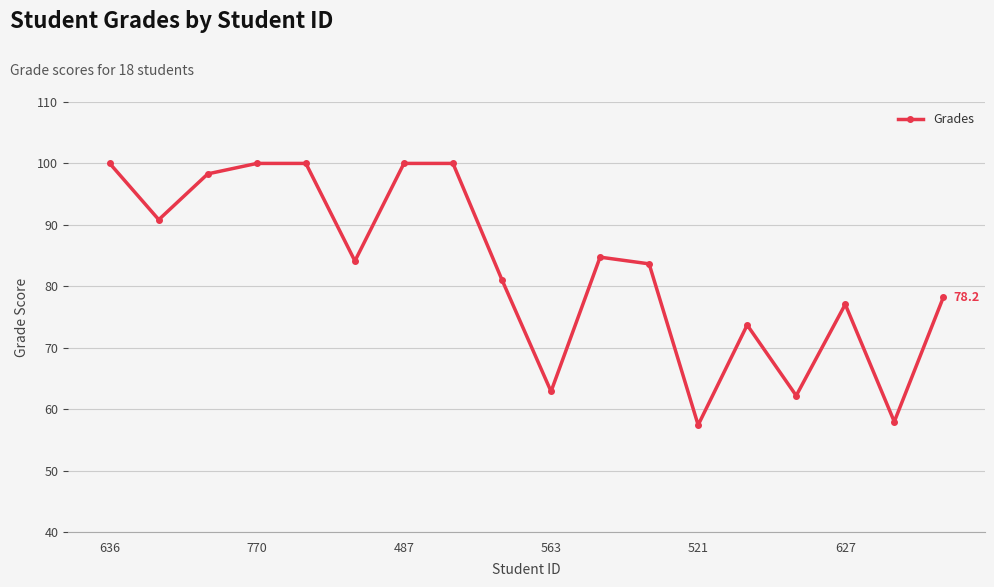

How many points are lower than both their immediate neighbors (excluding endpoints)?

6